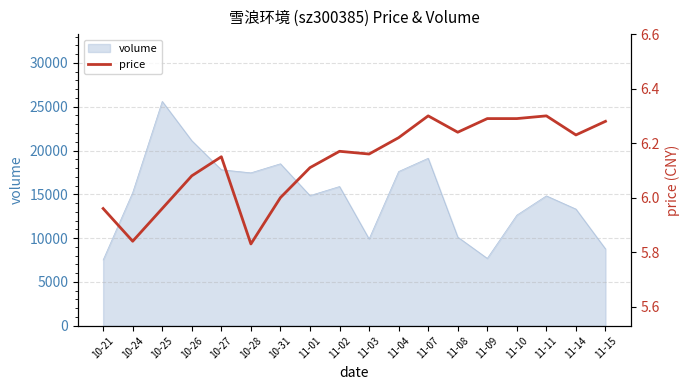

What position from the right is 11-03?

9